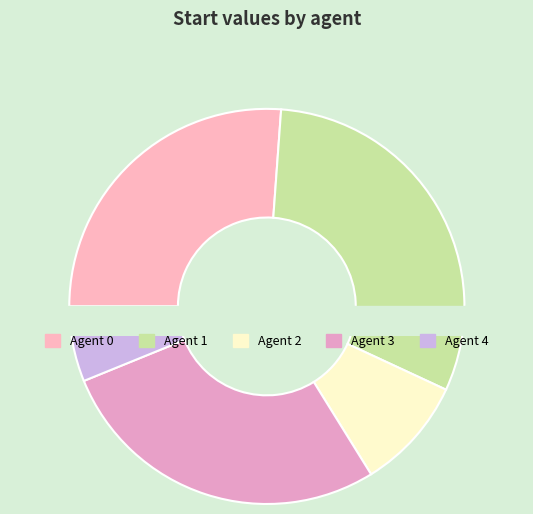

To the nearest percent, what percentage of the pie is Agent 2?

9%